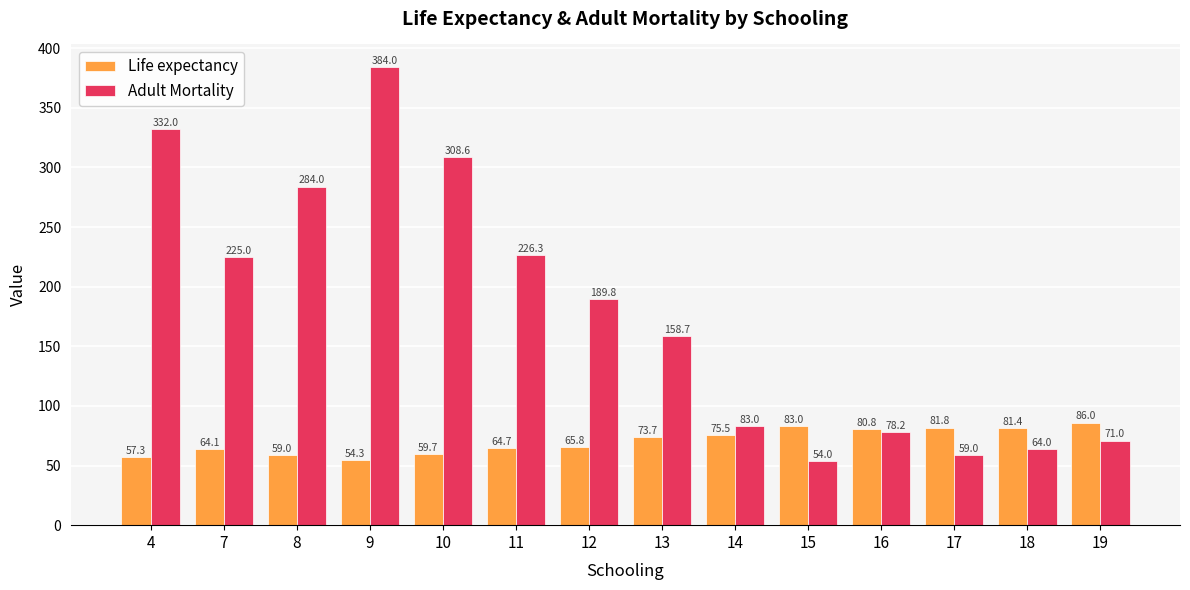

Which category has the lowest value in the Adult Mortality series?

15